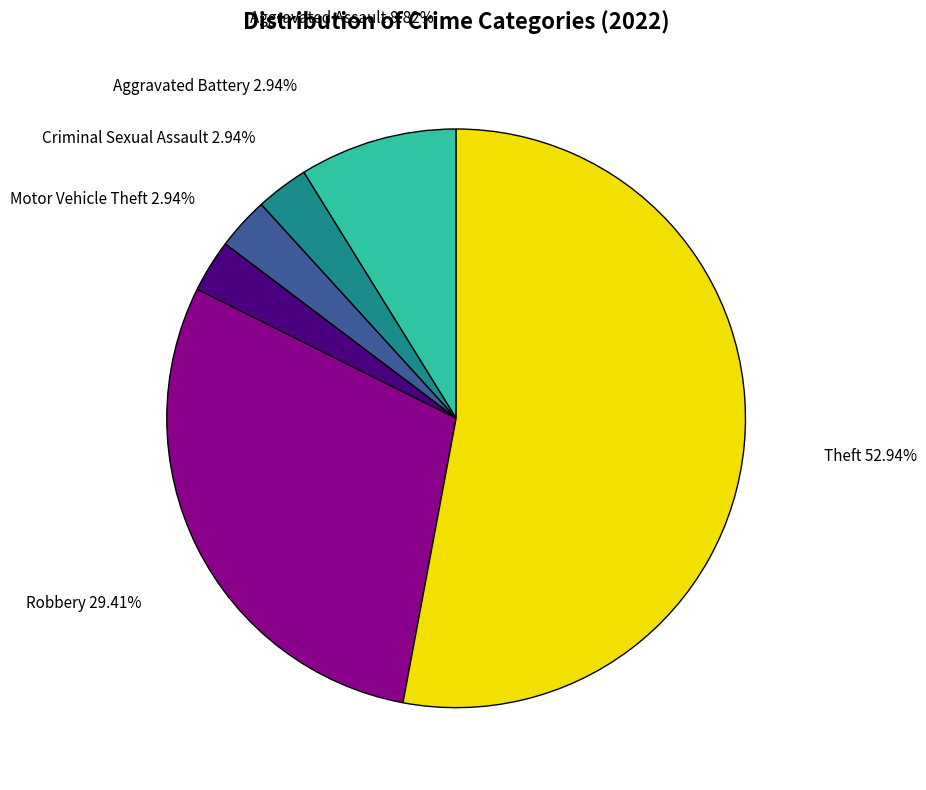

Combined, what portion of the pie is Robbery and Motor Vehicle Theft?

32.4%